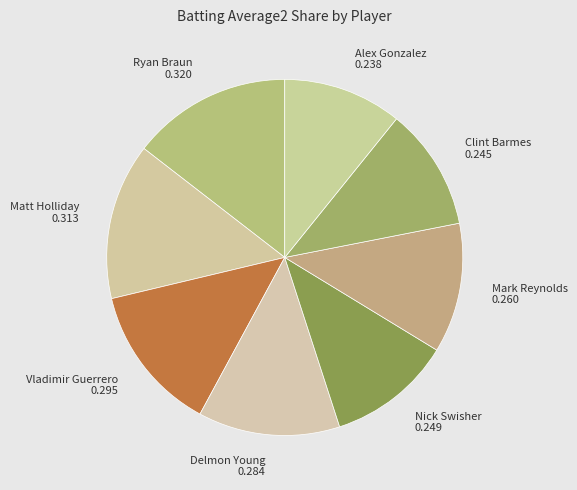

Is the sum of Clint Barmes 0.245 and Matt Holliday 0.313 greater than half?

No